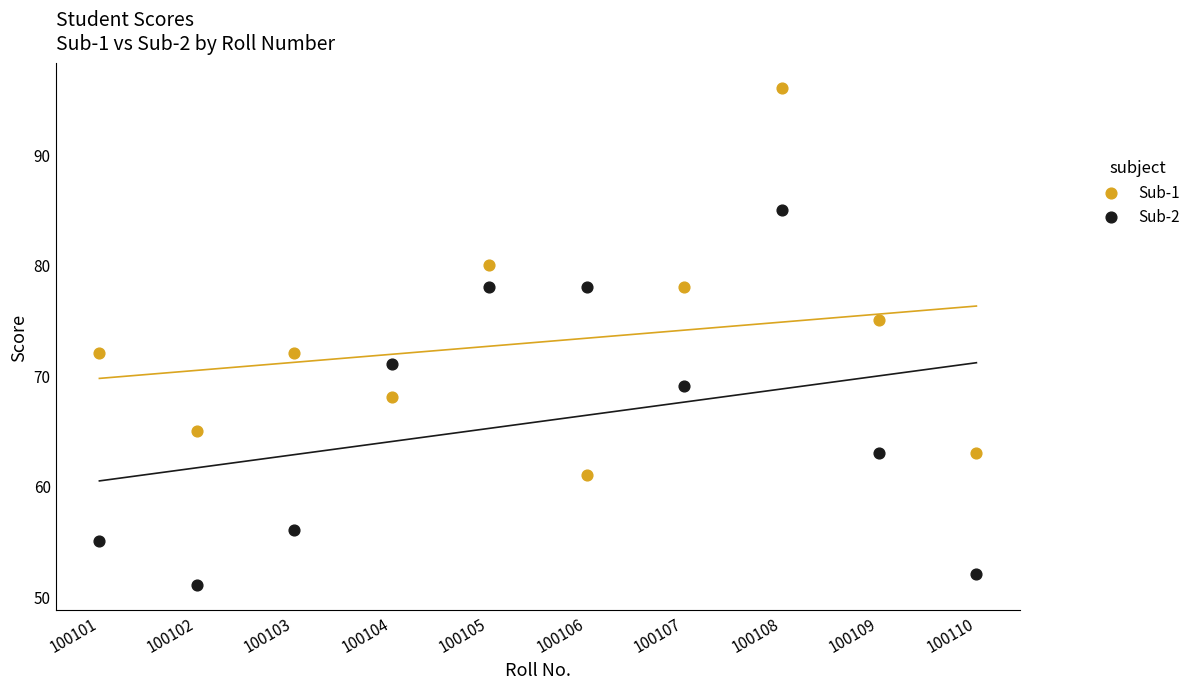

Which series contains the lowest Y value?

Sub-2